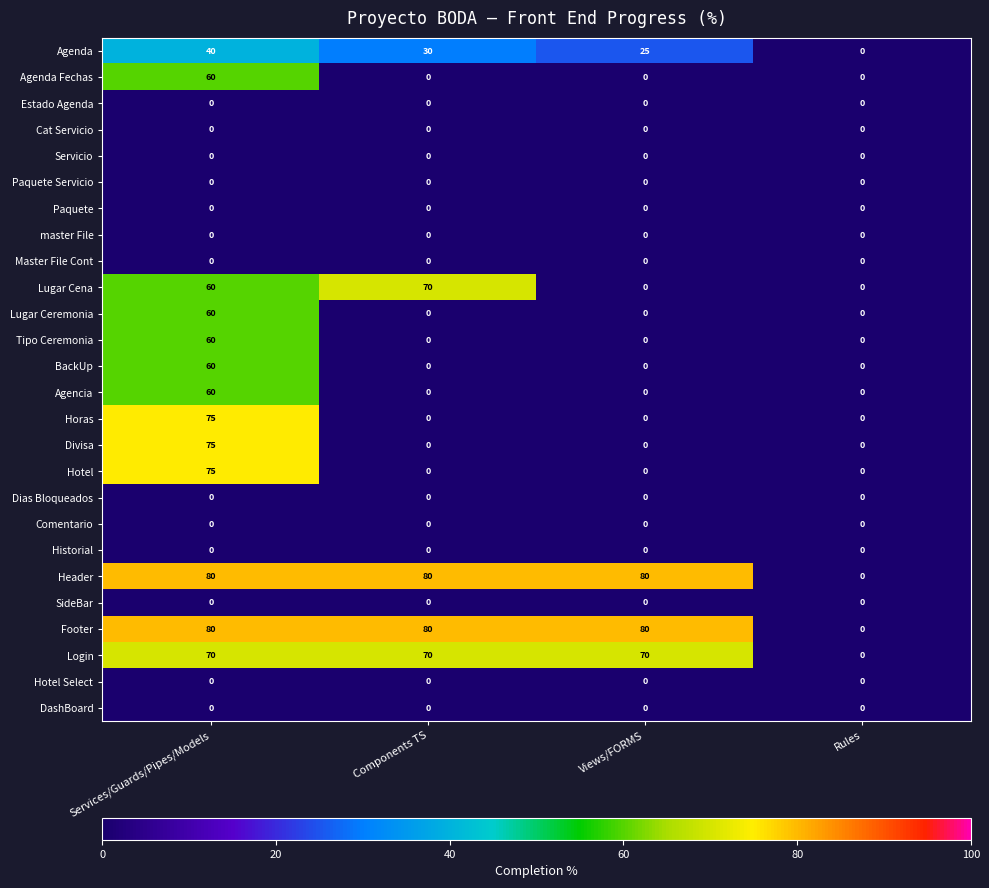

What value does the Login series have at Views/FORMS, to the nearest 10?

70